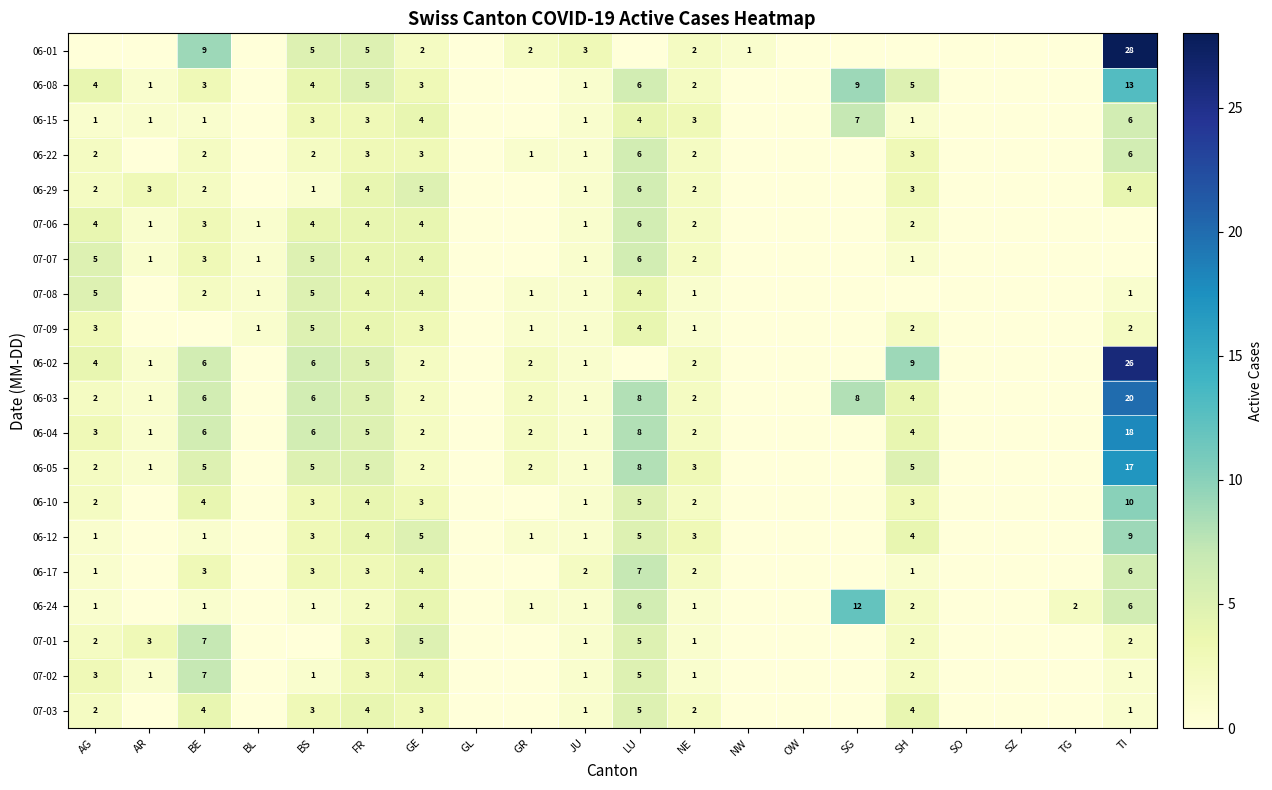

True or false: 06-03 has a value of 3 at BS.

False